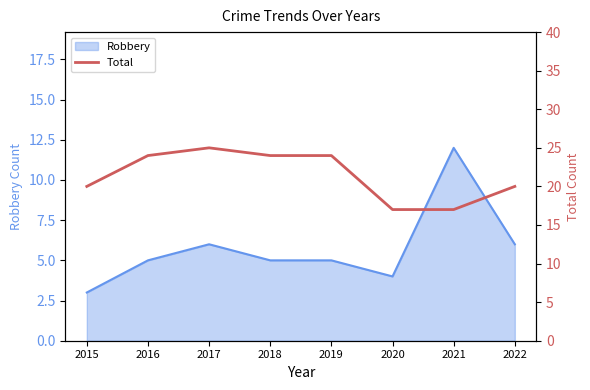

Is it true that Robbery equals 5 at 2016?

True